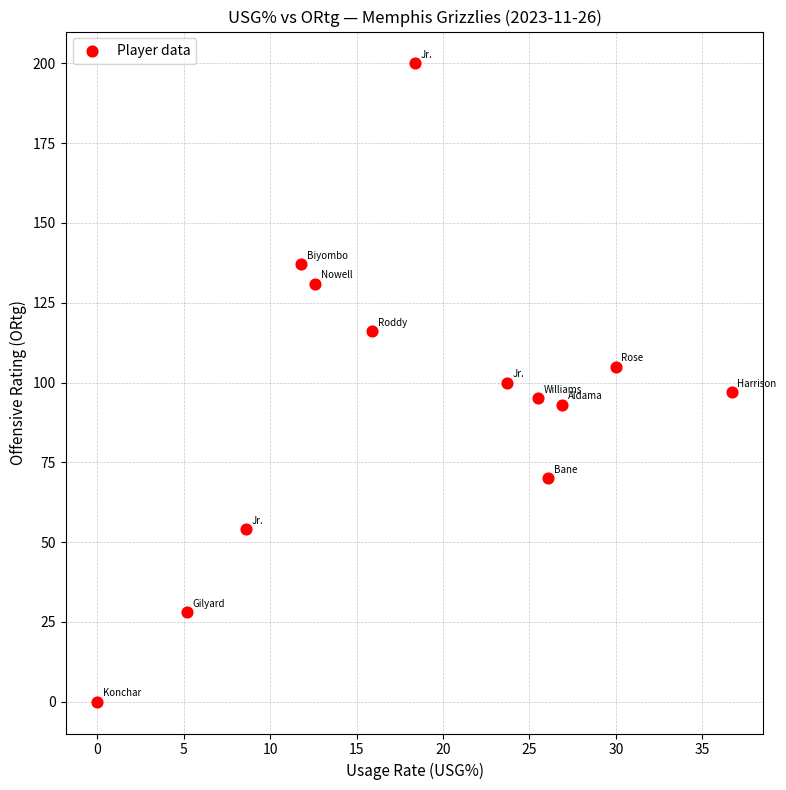

How many data points are displayed?

13